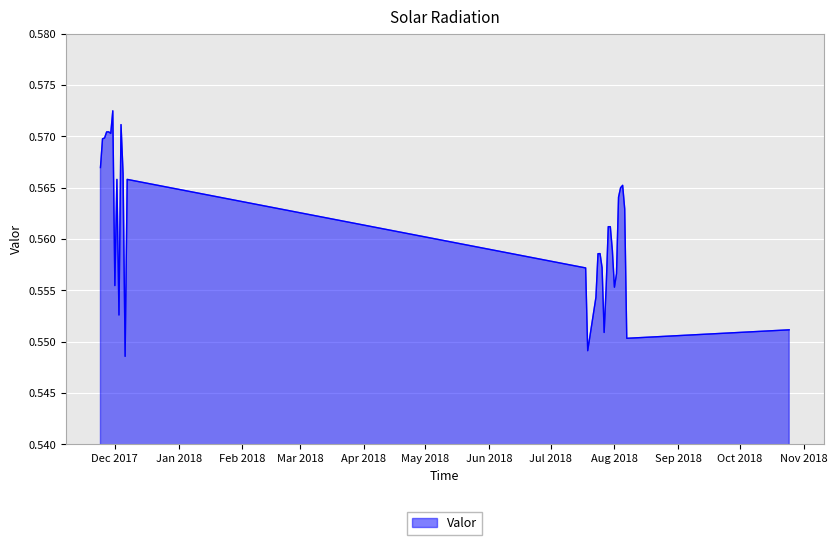

List the labels in order of value, smallest first.

2017-12-06, 2018-07-19, 2018-08-07, 2018-07-27, 2018-10-25, 2017-12-03, 2018-07-23, 2018-08-01, 2018-07-28, 2017-12-01, 2018-08-02, 2018-07-18, 2018-07-26, 2018-07-24, 2018-07-25, 2018-07-31, 2018-07-29, 2018-07-30, 2018-08-06, 2018-08-03, 2018-08-04, 2018-08-05, 2017-12-02, 2017-12-07, 2017-12-05, 2017-11-24, 2017-11-25, 2017-11-26, 2017-11-29, 2017-11-27, 2017-11-28, 2017-12-04, 2017-11-30